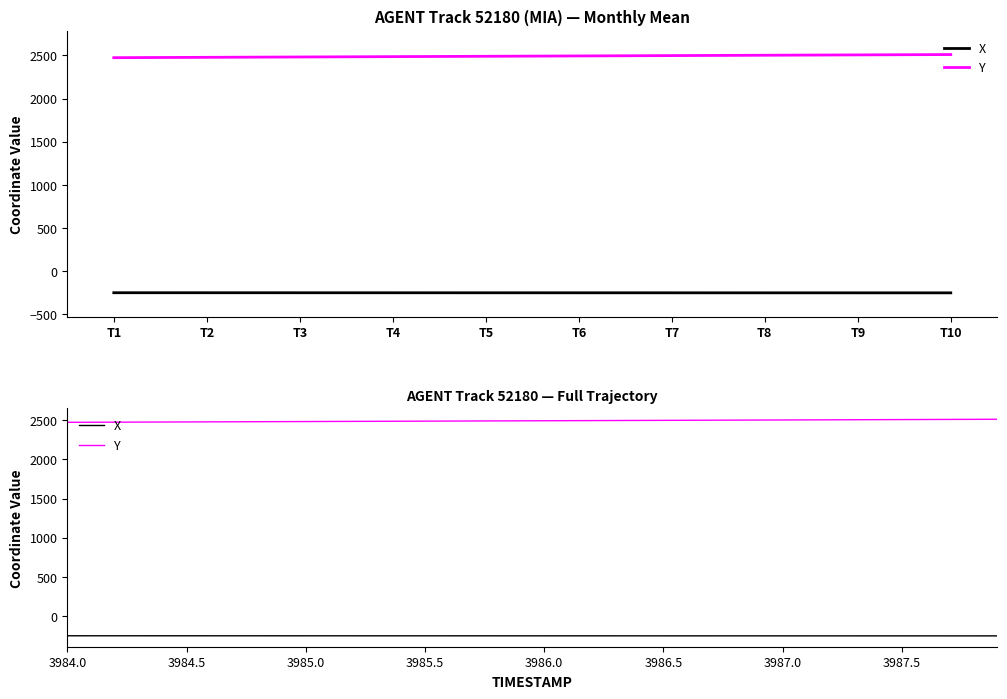

Which category has the lowest value in the Y series?

3984.0